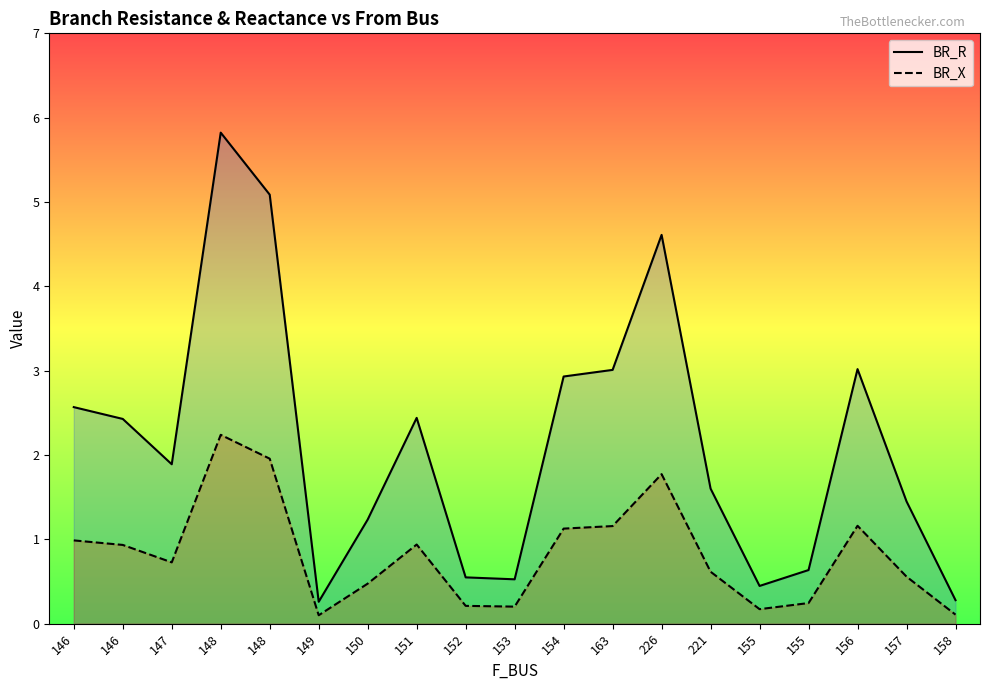

At which label is BR_X closest to 1?

146